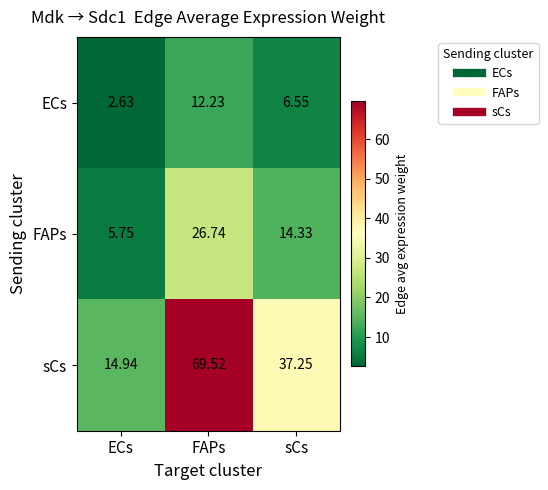

List the series in order of their peak value, highest first.

sCs, FAPs, ECs